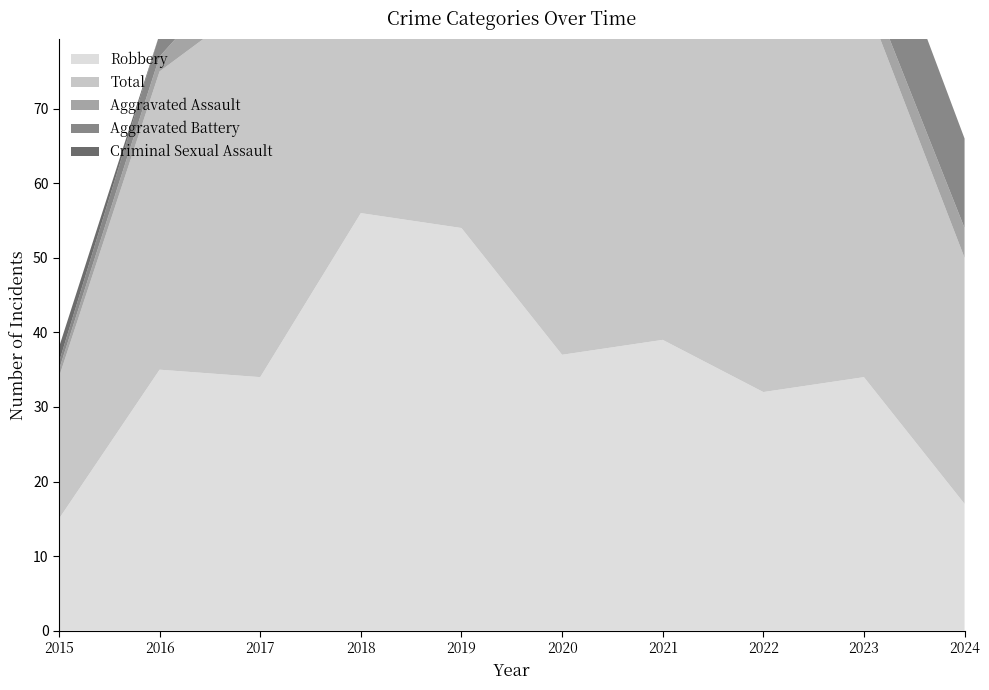

Reading right to left, what are all the values shown in this chart?

Robbery: 17	34	32	39	37	54	56	34	35	15
Total: 33	51	49	50	47	65	69	51	40	19
Aggravated Assault: 4	3	5	2	4	5	8	7	2	1
Aggravated Battery: 12	14	9	8	6	5	4	9	3	1
Criminal Sexual Assault: 0	0	2	1	0	1	1	1	0	2